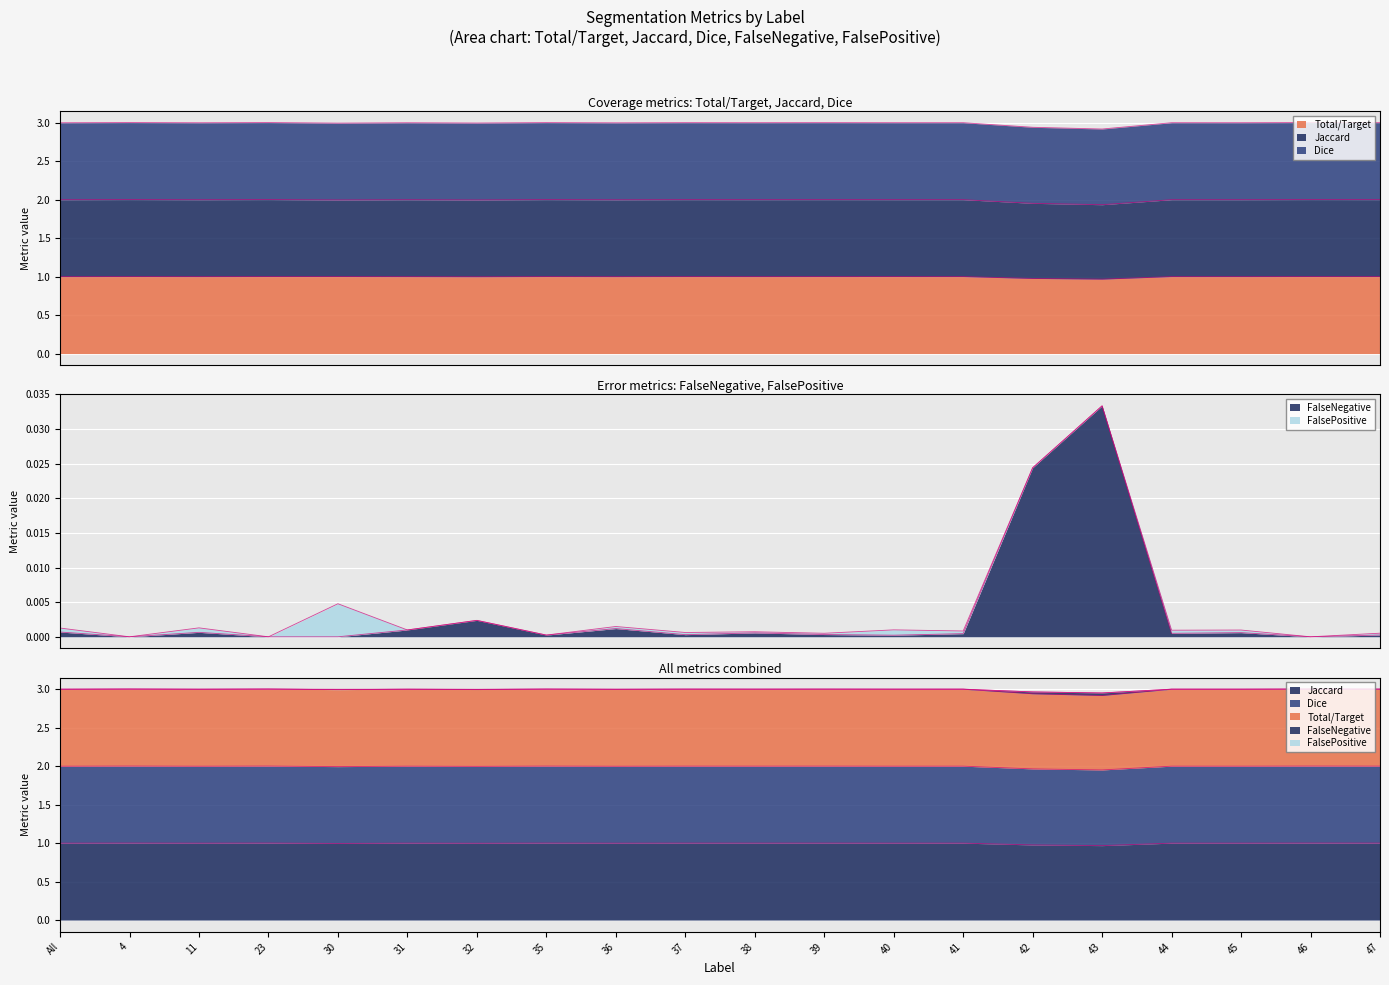

Between 38 and All, which is larger?

38